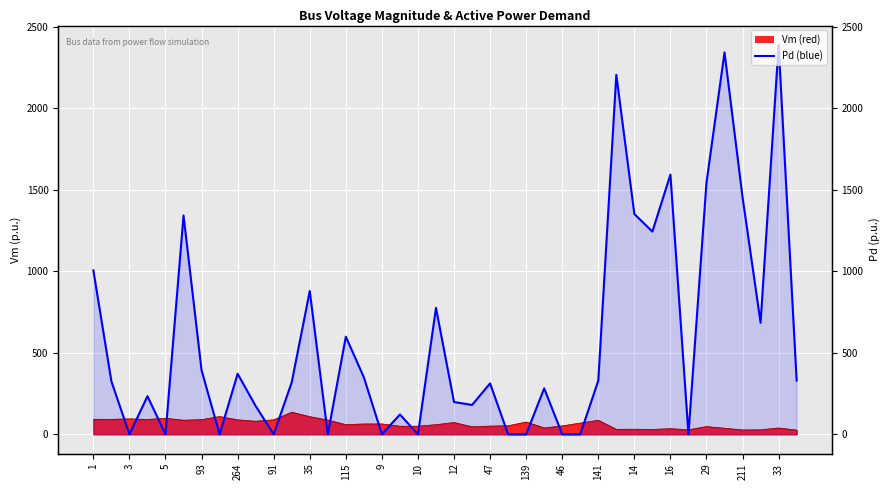

Which has a higher value, 33 or 211?

33